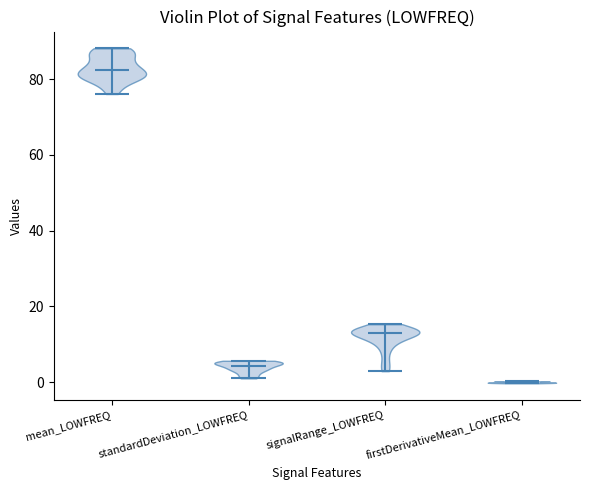

Where does the median line of the violin for firstDerivativeMean_LOWFREQ sit on the y-axis? The values are not printed on the chart, so give them approximately, as read against the axis.

0